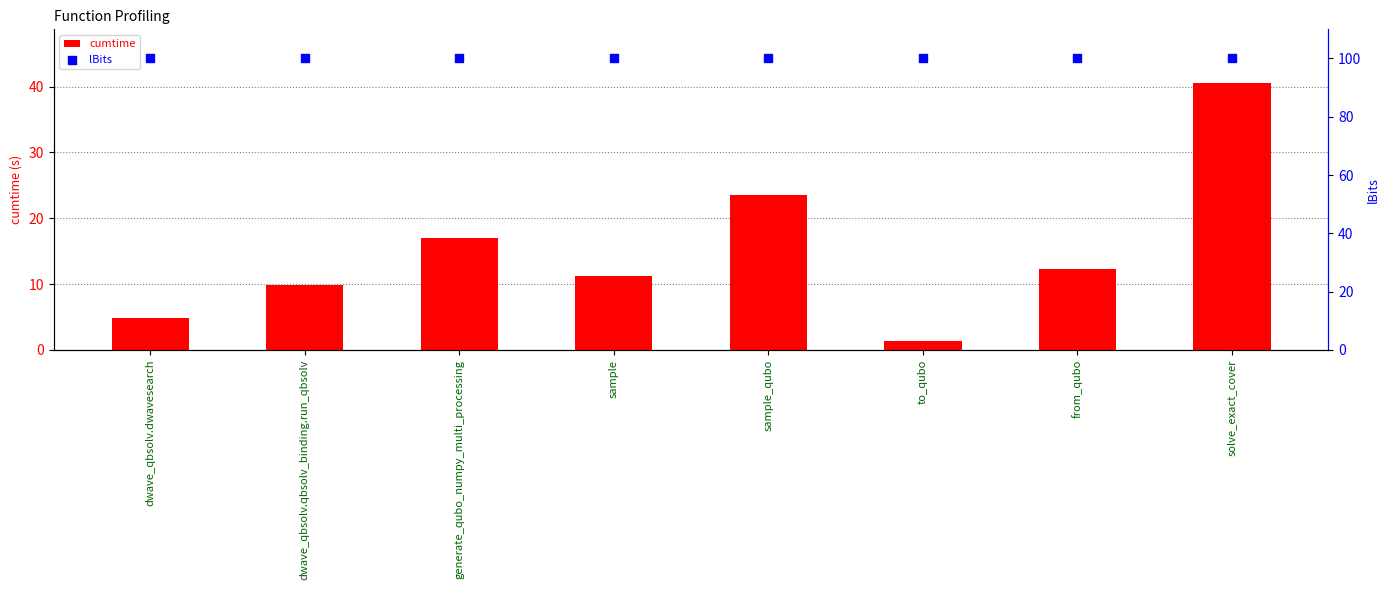

What is the total value across all series at solve_exact_cover?

140.6